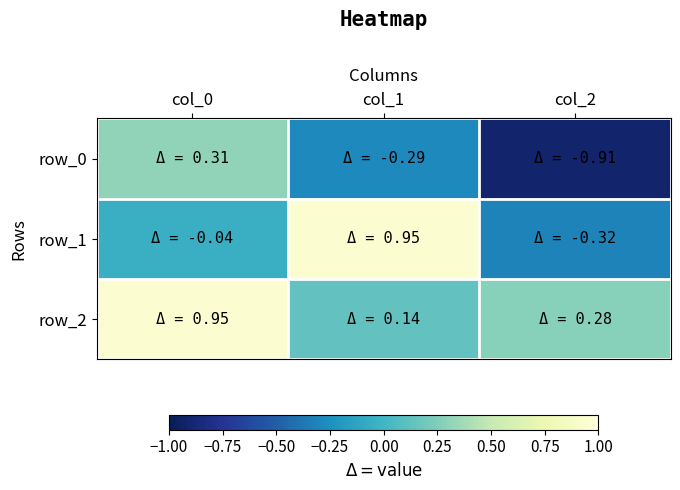

List the series in order of their peak value, highest first.

row_2, row_1, row_0